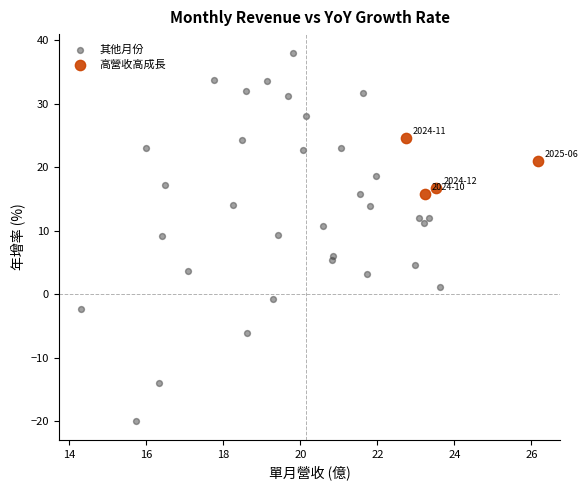

Which series reaches the minimum Y coordinate?

其他月份